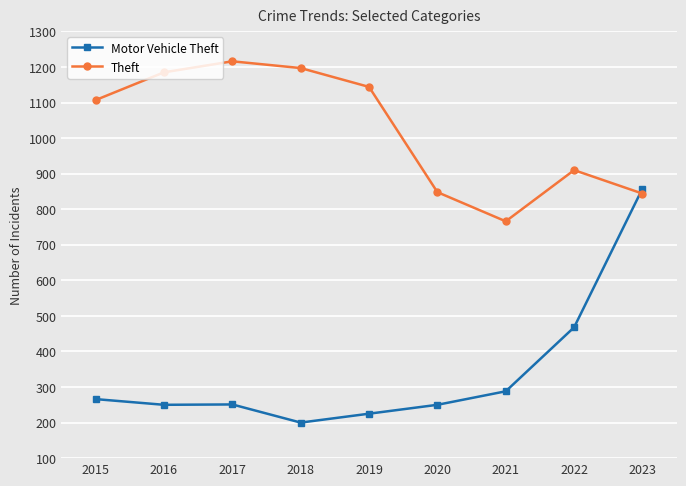

At which category is the sum across all series the highest?

2023